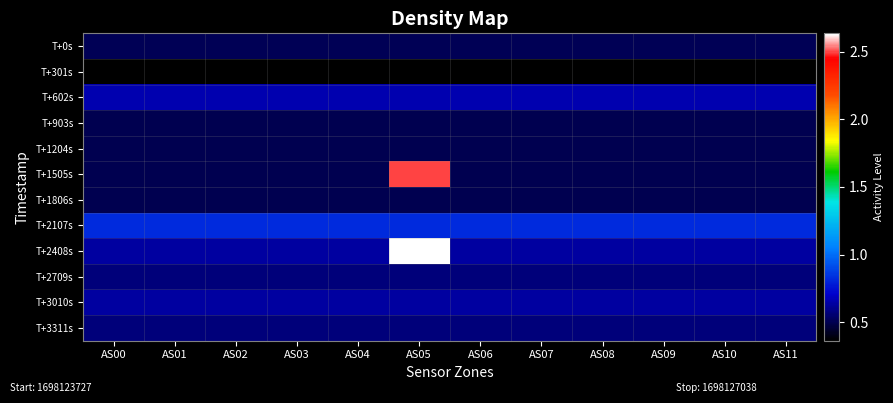

Reading right to left, list all the values displayed in this chart.

T+0s: AS11=0.5	AS10=0.5	AS09=0.5	AS08=0.5	AS07=0.5	AS06=0.5	AS05=0.5	AS04=0.5	AS03=0.5	AS02=0.5	AS01=0.5	AS00=0.5
T+301s: AS11=0.4	AS10=0.4	AS09=0.4	AS08=0.4	AS07=0.4	AS06=0.4	AS05=0.4	AS04=0.4	AS03=0.4	AS02=0.4	AS01=0.4	AS00=0.4
T+602s: AS11=0.7	AS10=0.7	AS09=0.7	AS08=0.7	AS07=0.7	AS06=0.7	AS05=0.7	AS04=0.7	AS03=0.7	AS02=0.7	AS01=0.7	AS00=0.7
T+903s: AS11=0.5	AS10=0.5	AS09=0.5	AS08=0.5	AS07=0.5	AS06=0.5	AS05=0.5	AS04=0.5	AS03=0.5	AS02=0.5	AS01=0.5	AS00=0.5
T+1204s: AS11=0.5	AS10=0.5	AS09=0.5	AS08=0.5	AS07=0.5	AS06=0.5	AS05=0.5	AS04=0.5	AS03=0.5	AS02=0.5	AS01=0.5	AS00=0.5
T+1505s: AS11=0.5	AS10=0.5	AS09=0.5	AS08=0.5	AS07=0.5	AS06=0.5	AS05=2.5	AS04=0.5	AS03=0.5	AS02=0.5	AS01=0.5	AS00=0.5
T+1806s: AS11=0.5	AS10=0.5	AS09=0.5	AS08=0.5	AS07=0.5	AS06=0.5	AS05=0.5	AS04=0.5	AS03=0.5	AS02=0.5	AS01=0.5	AS00=0.5
T+2107s: AS11=0.8	AS10=0.8	AS09=0.8	AS08=0.8	AS07=0.8	AS06=0.8	AS05=0.8	AS04=0.8	AS03=0.8	AS02=0.8	AS01=0.8	AS00=0.8
T+2408s: AS11=0.6	AS10=0.6	AS09=0.6	AS08=0.6	AS07=0.6	AS06=0.6	AS05=2.6	AS04=0.6	AS03=0.6	AS02=0.6	AS01=0.6	AS00=0.6
T+2709s: AS11=0.6	AS10=0.6	AS09=0.6	AS08=0.6	AS07=0.6	AS06=0.6	AS05=0.6	AS04=0.6	AS03=0.6	AS02=0.6	AS01=0.6	AS00=0.6
T+3010s: AS11=0.6	AS10=0.6	AS09=0.6	AS08=0.6	AS07=0.6	AS06=0.6	AS05=0.6	AS04=0.6	AS03=0.6	AS02=0.6	AS01=0.6	AS00=0.6
T+3311s: AS11=0.6	AS10=0.6	AS09=0.6	AS08=0.6	AS07=0.6	AS06=0.6	AS05=0.6	AS04=0.6	AS03=0.6	AS02=0.6	AS01=0.6	AS00=0.6